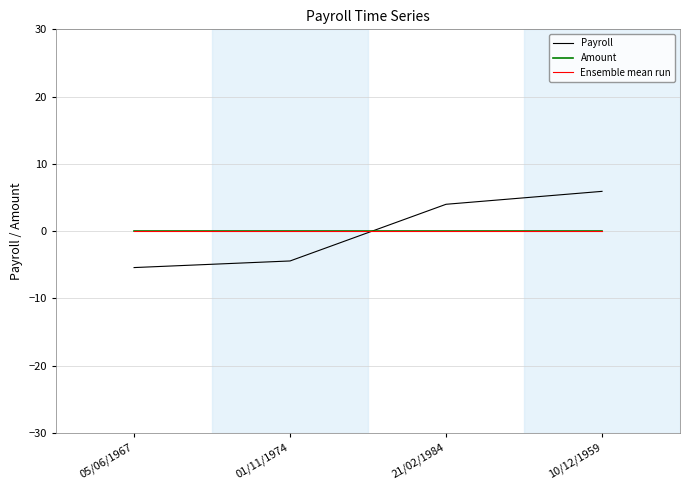

Does the chart display data point markers on the line(s)?

No